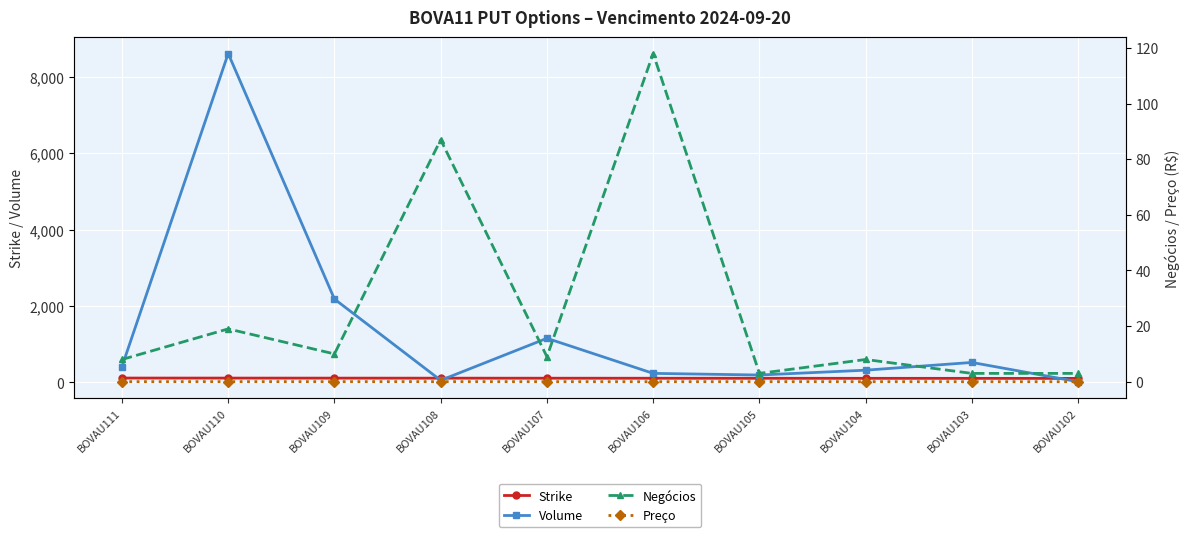

What is the sum of the Negócios values at BOVAU105 and BOVAU104?

11.0